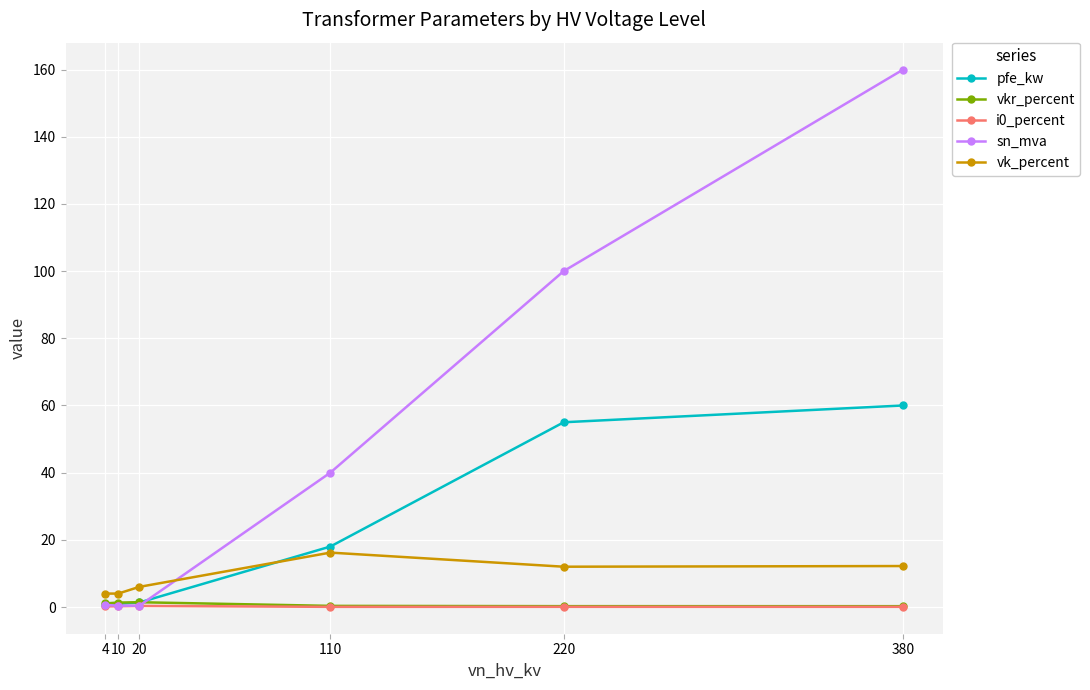

True or false: sn_mva has more than 2 interior local peaks.

False